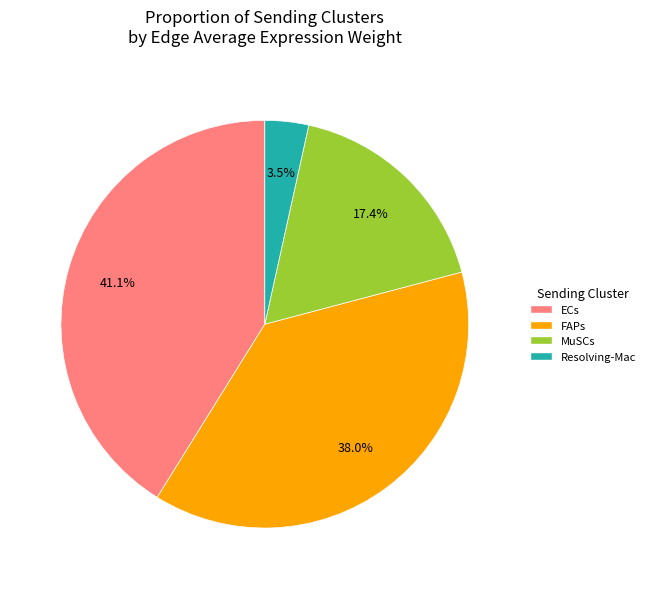

Which category has the biggest portion of the pie?

ECs